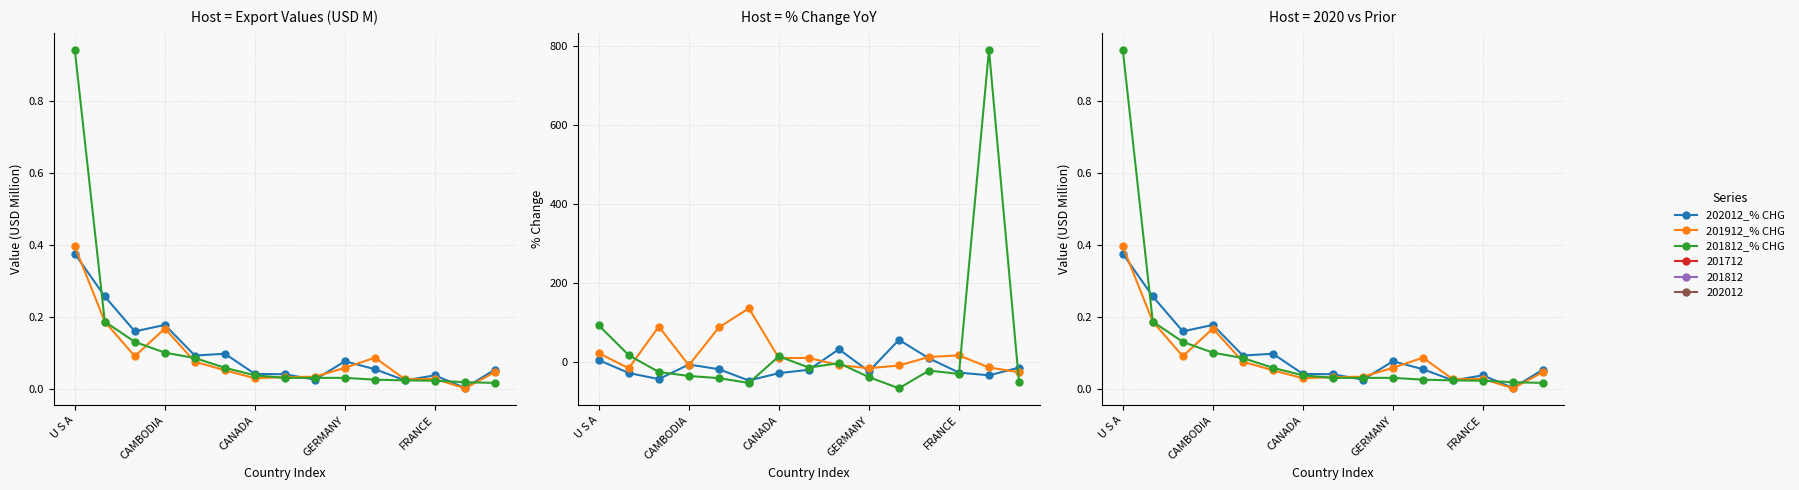

After their last crossing, which series has the higher values: 201812_% CHG or 202012_% CHG?

201812_% CHG